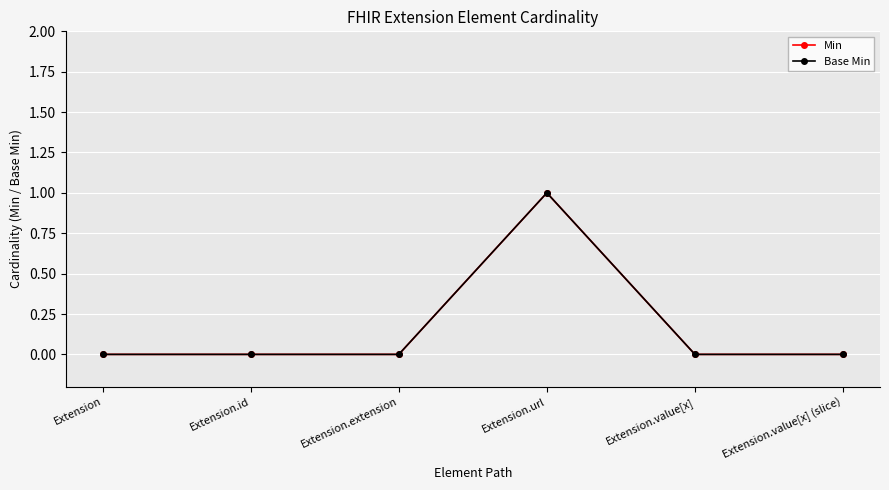

The Base Min series shows 1 at Extension.extension. True or false?

False